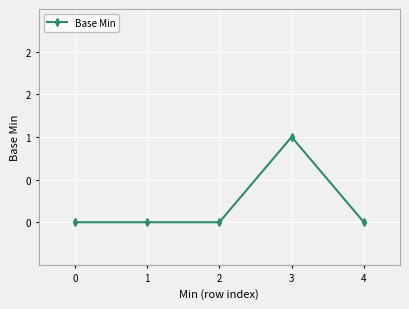

Is this an area chart (filled region under the line)?

No